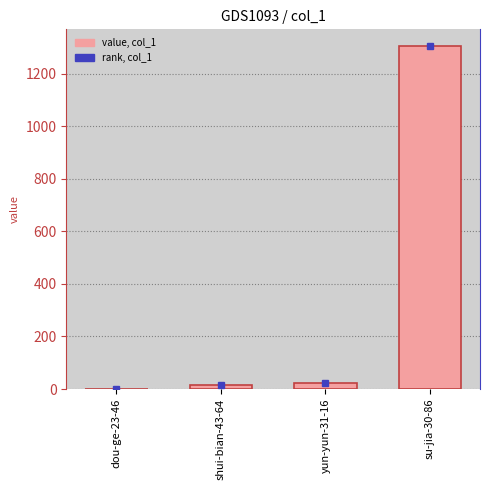

What is the maximum value shown in the chart?

1303